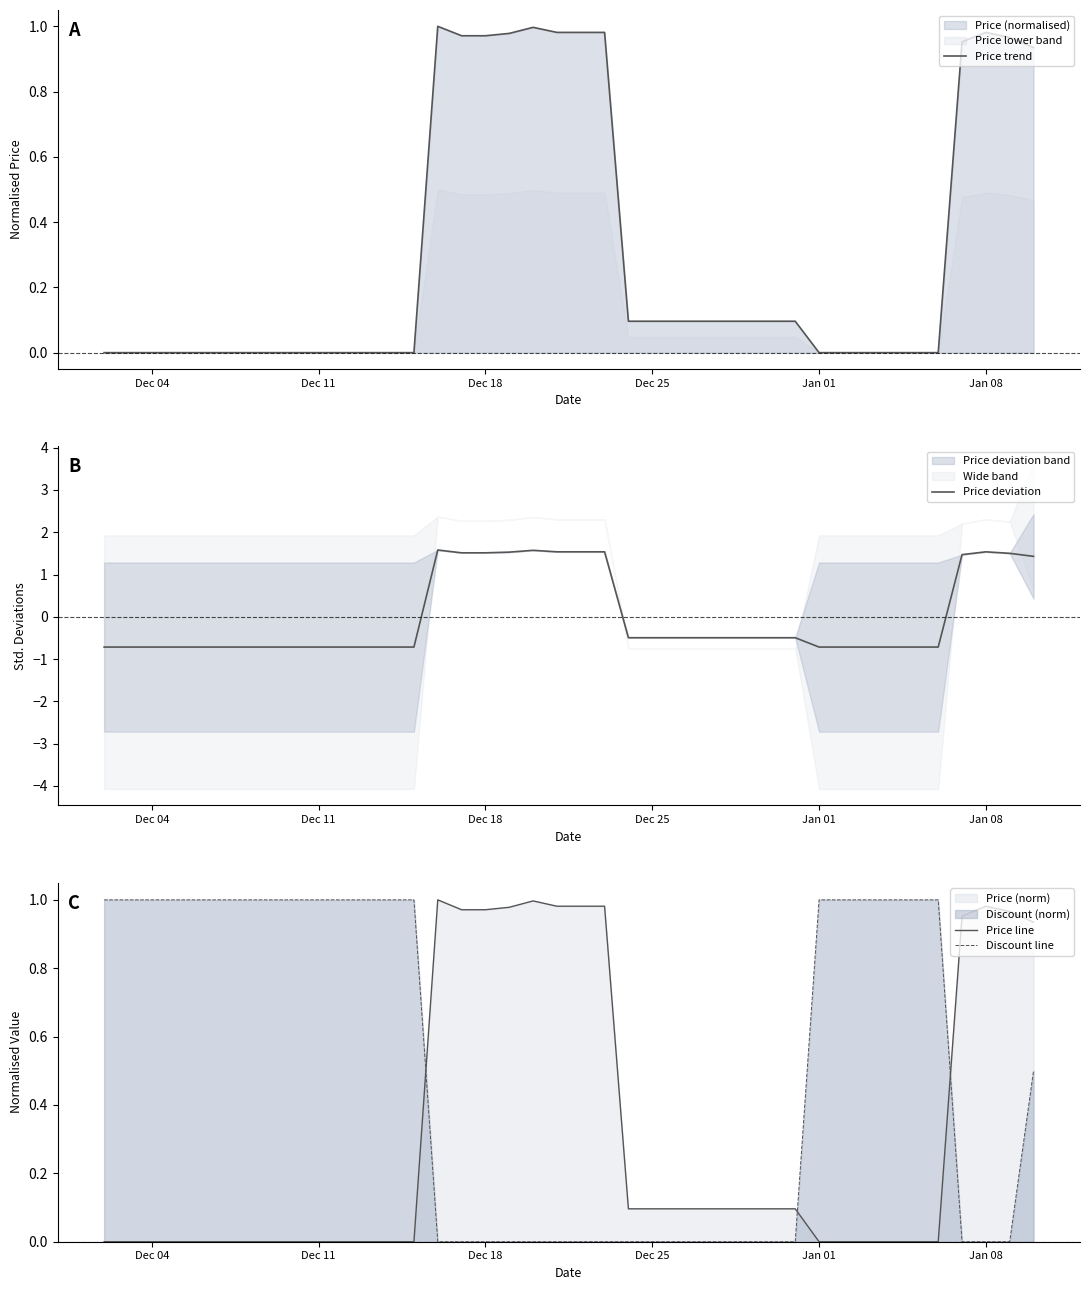

Which series ends up on top after the final intersection of Price line and Discount line?

Price line